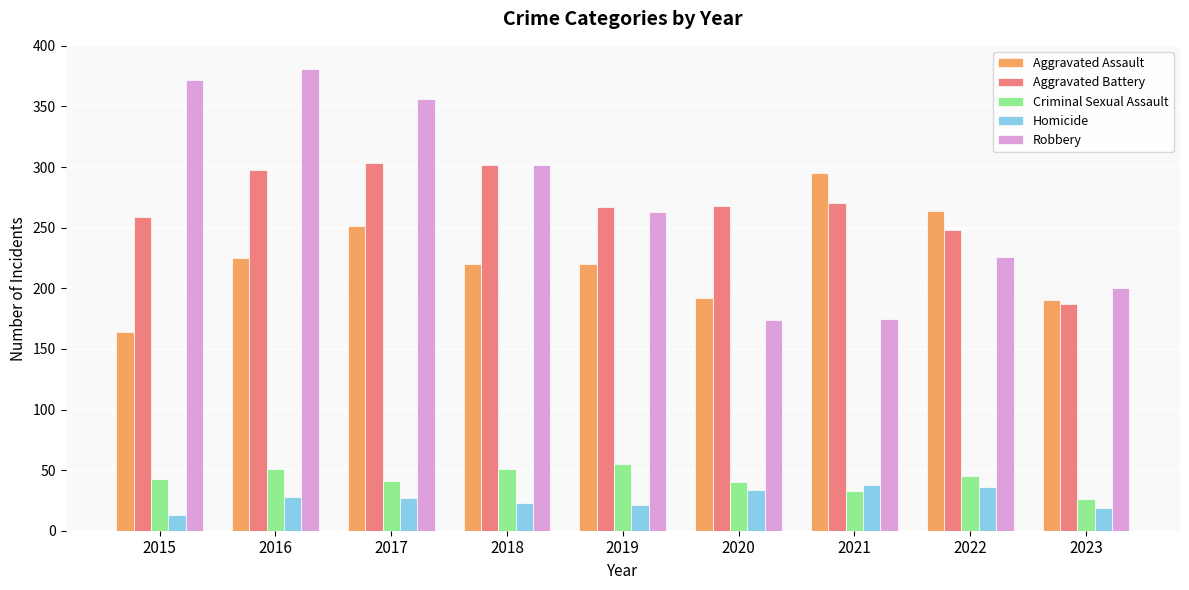

What is the lowest value of the Criminal Sexual Assault series?

26